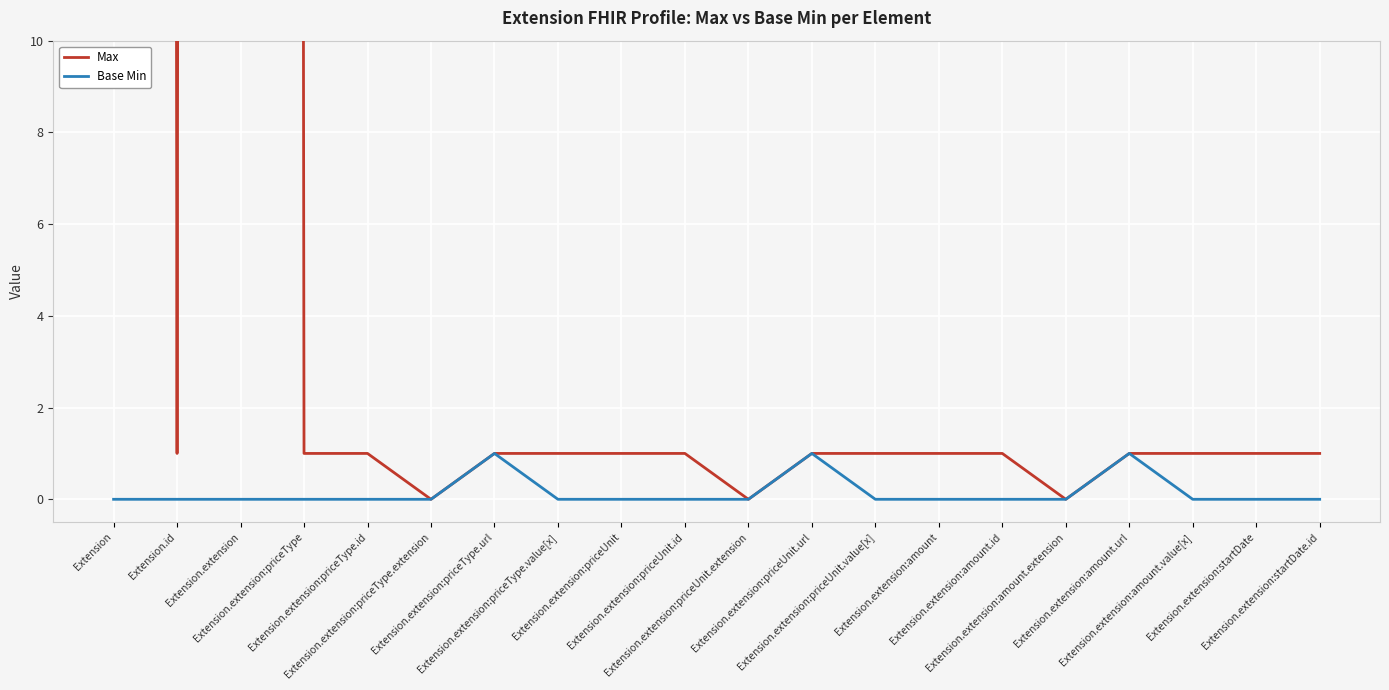

What is the difference between the highest and lowest values at Extension.extension?

999